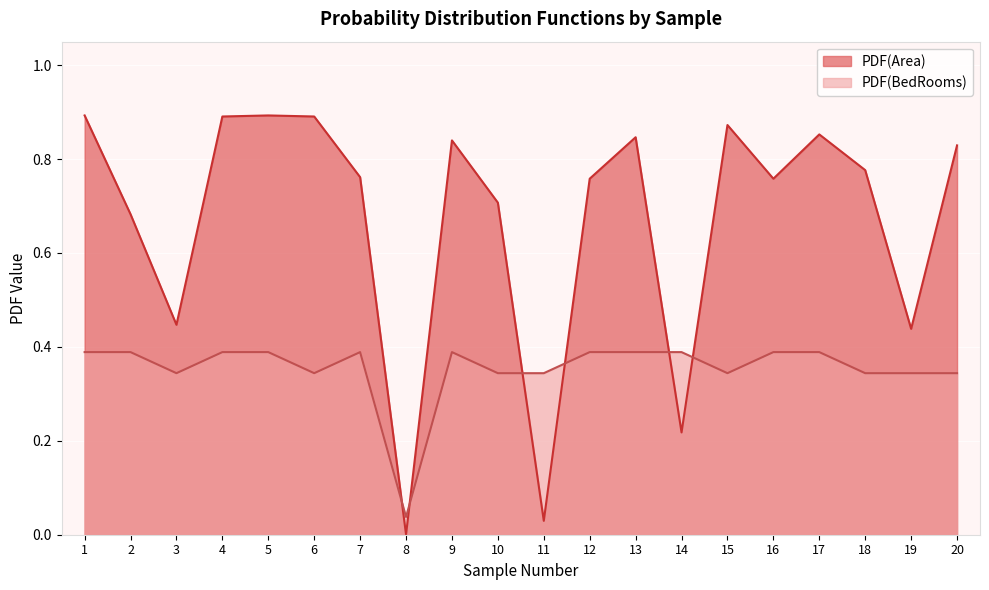

Which series has the largest total across all categories?

PDF(Area)